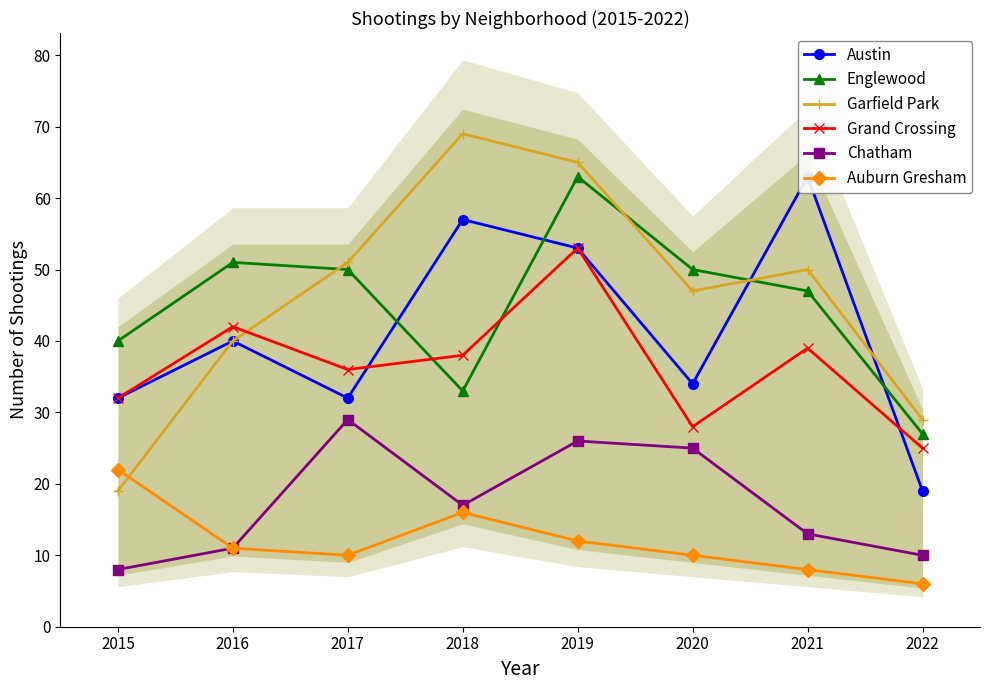

True or false: Englewood has more than 2 points higher than both neighbors.

False